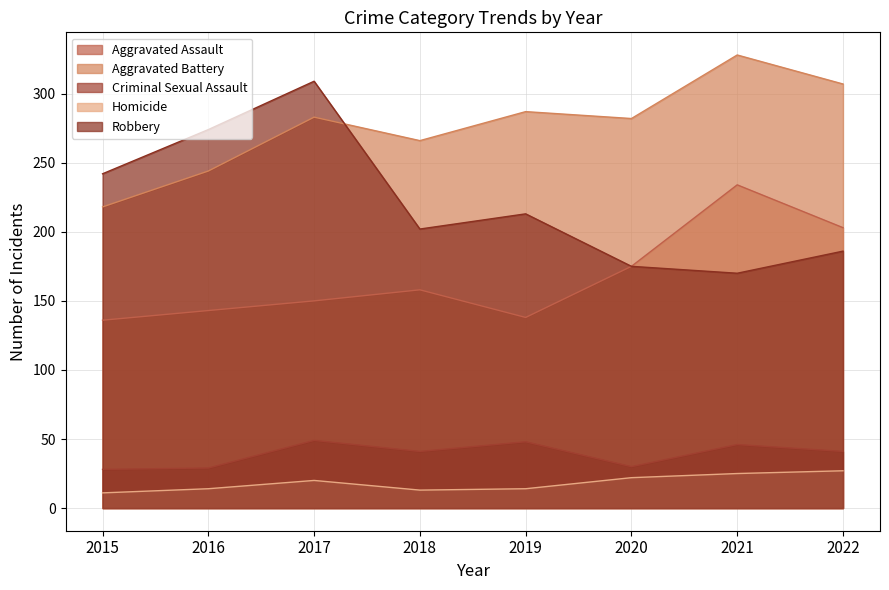

What is the average value of the Homicide series?

18